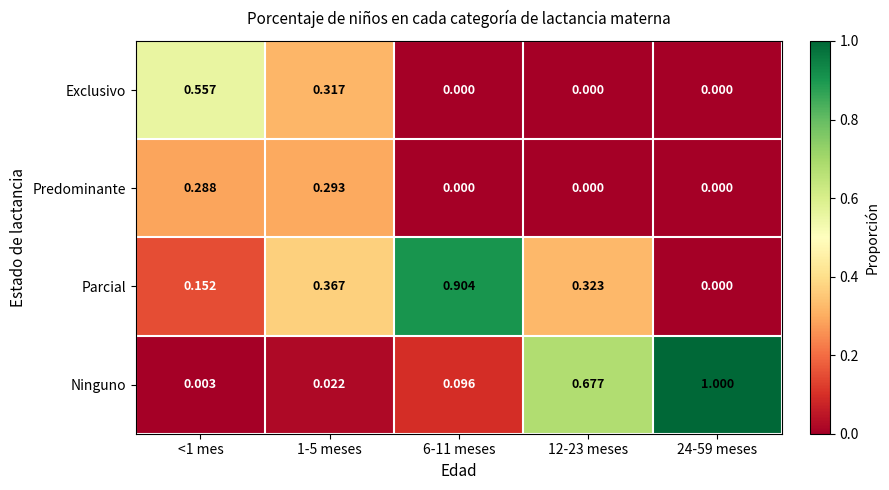

Which series has the largest total across all categories?

Ninguno